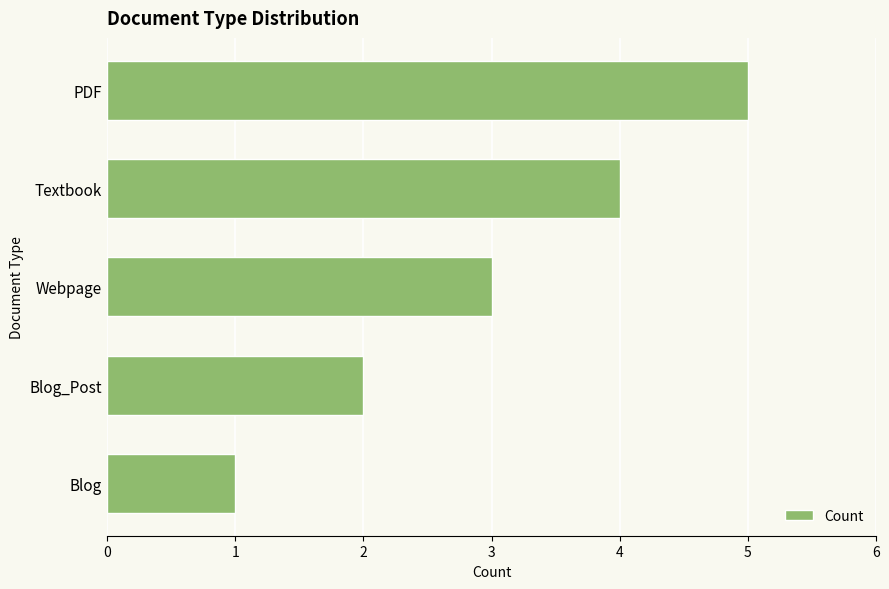

What is the sum of all values?

15